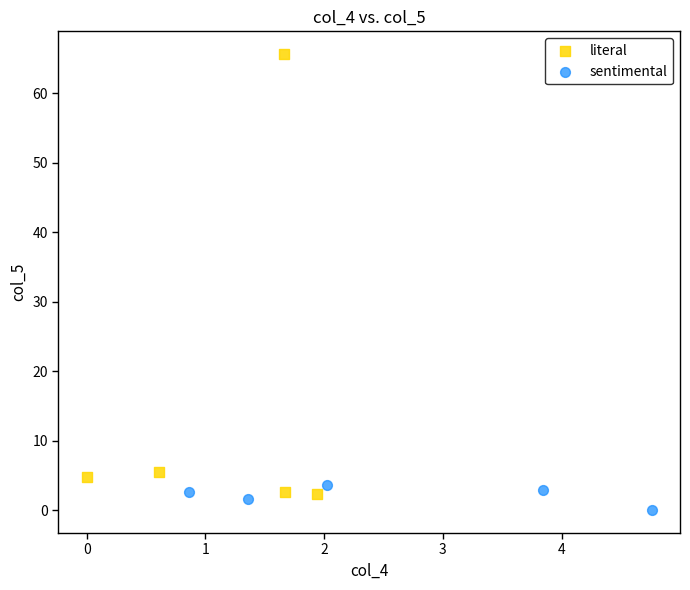

Which series reaches the maximum Y coordinate?

literal